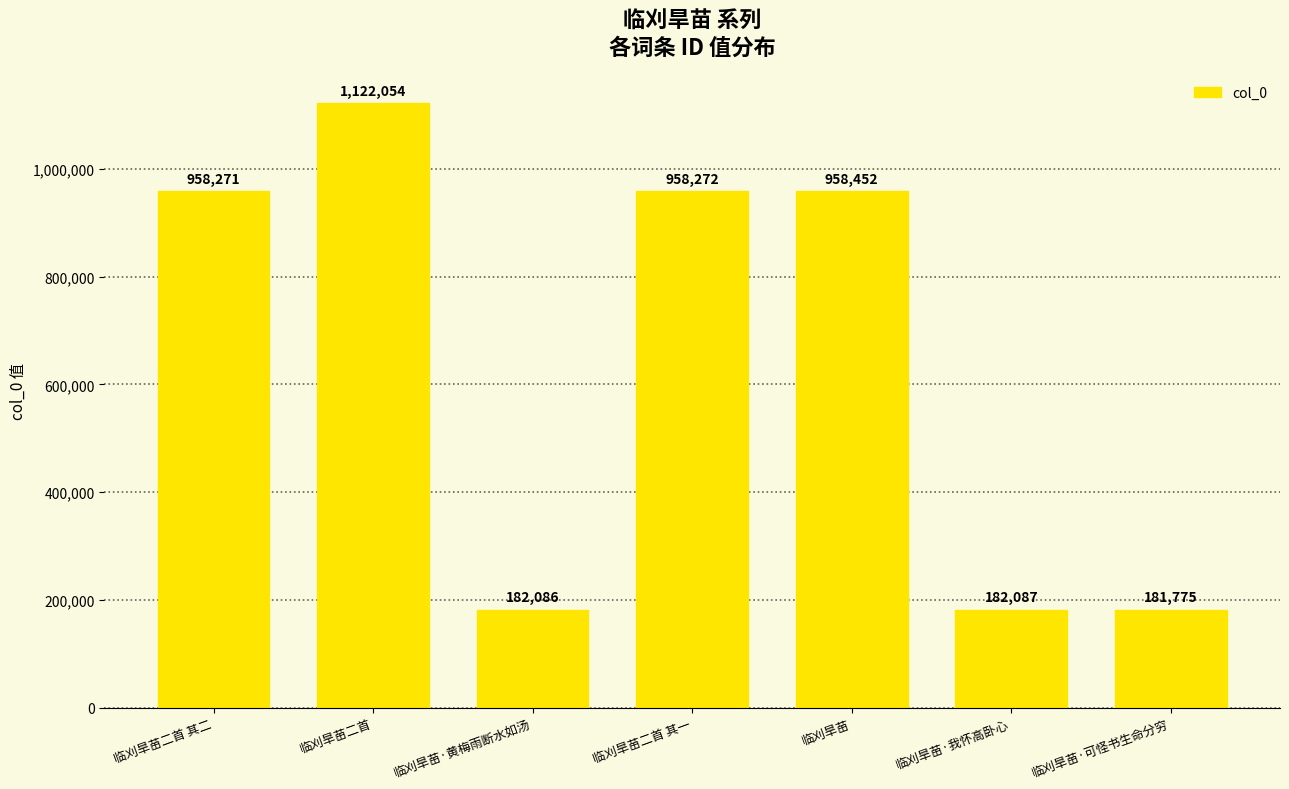

Reading left to right, transcribe all the data shown in this chart.

958271	1122054	182086	958272	958452	182087	181775